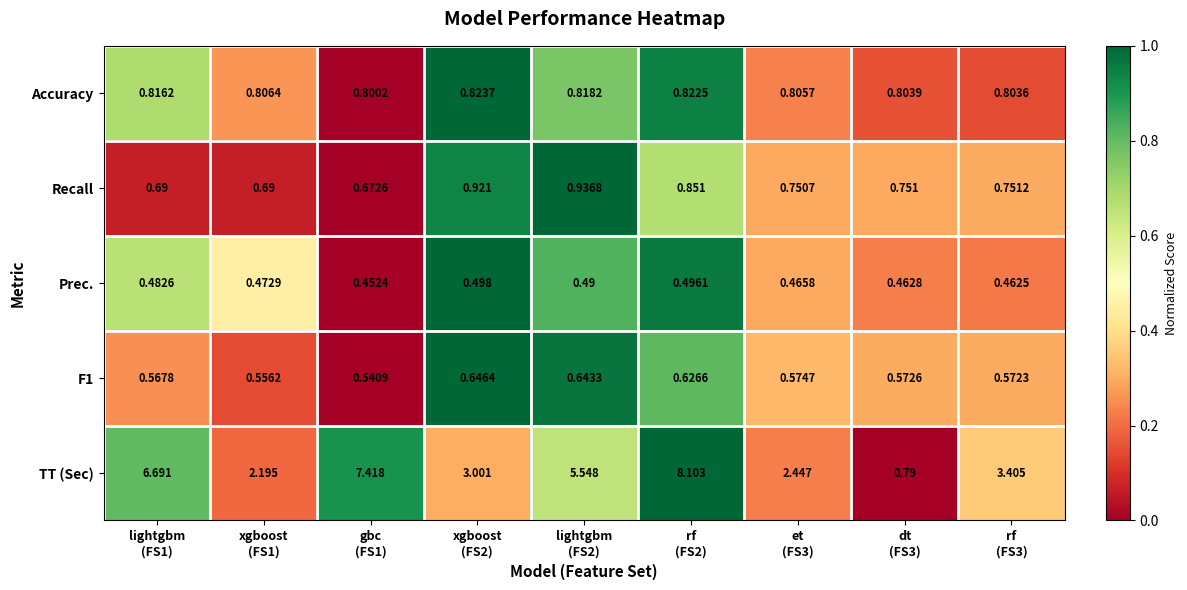

Which series has the largest total across all categories?

TT (Sec)